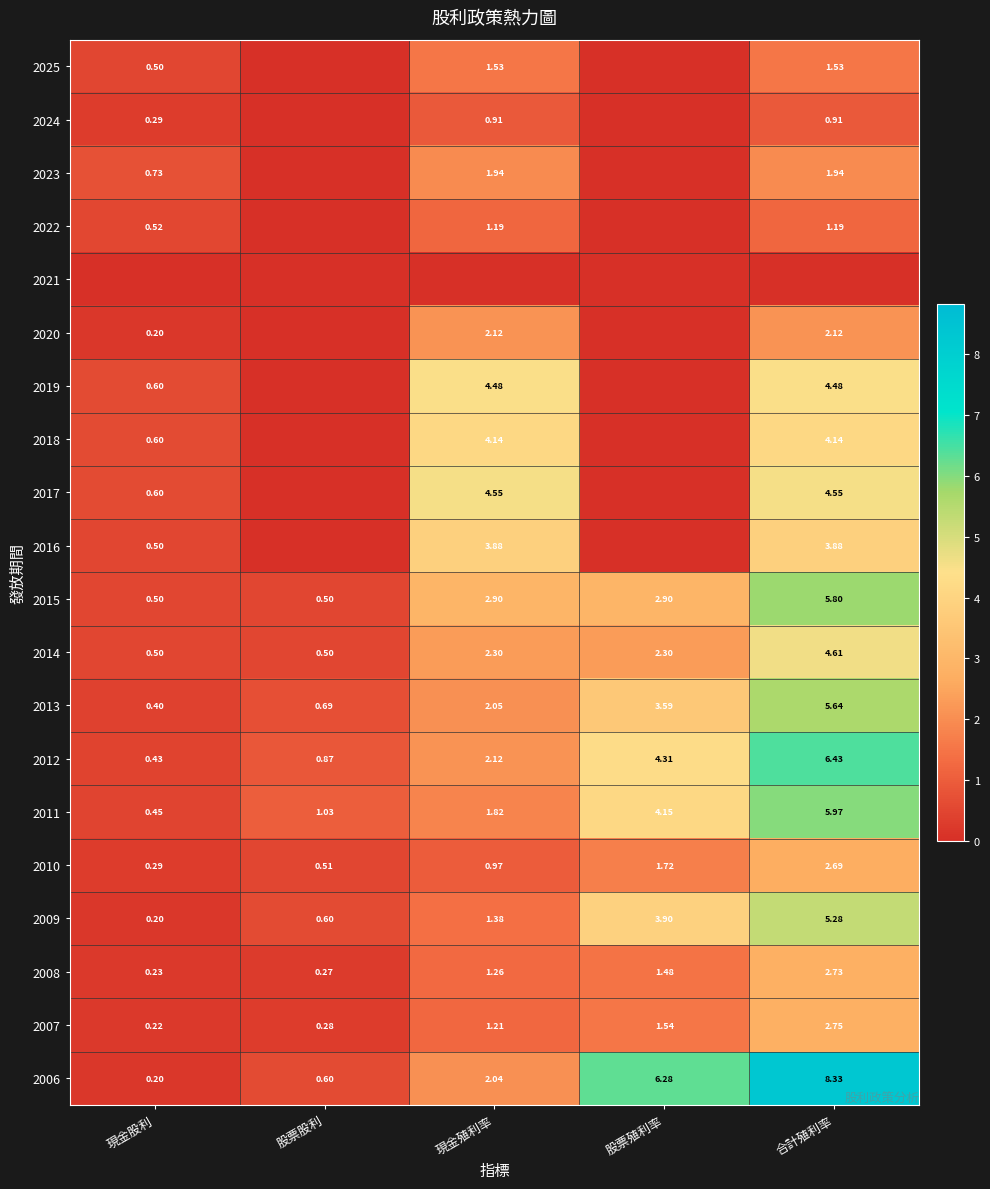

At which category is the sum across all series the highest?

合計殖利率